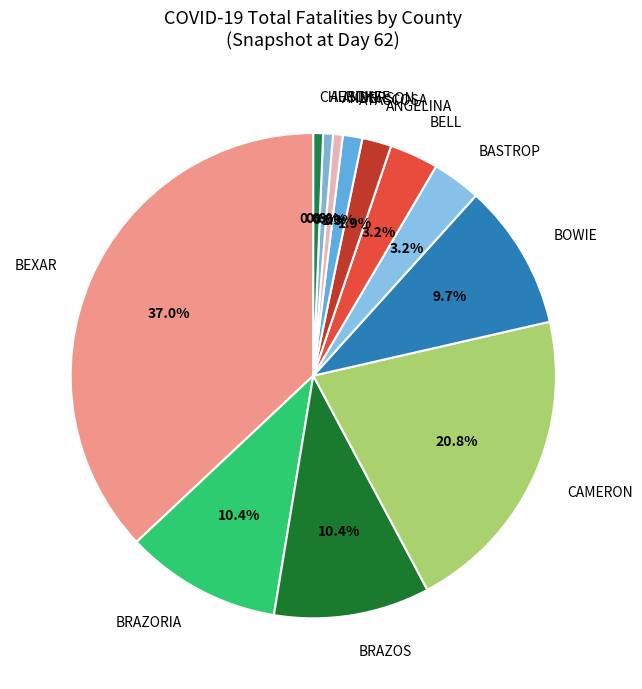

How much of the chart is everything except BELL?

96.8%